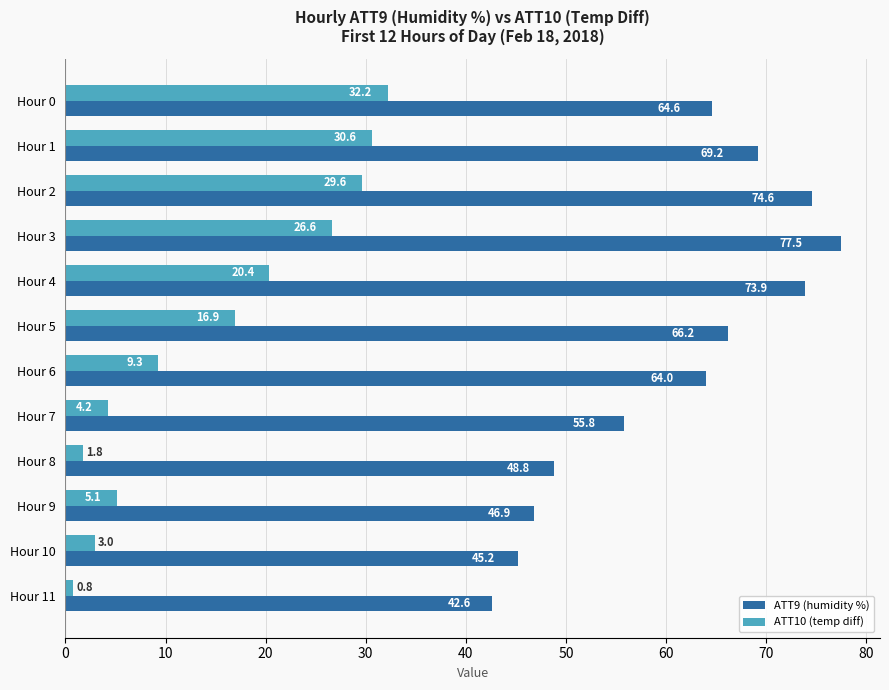

At how many categories does at least one series exceed 15?

12